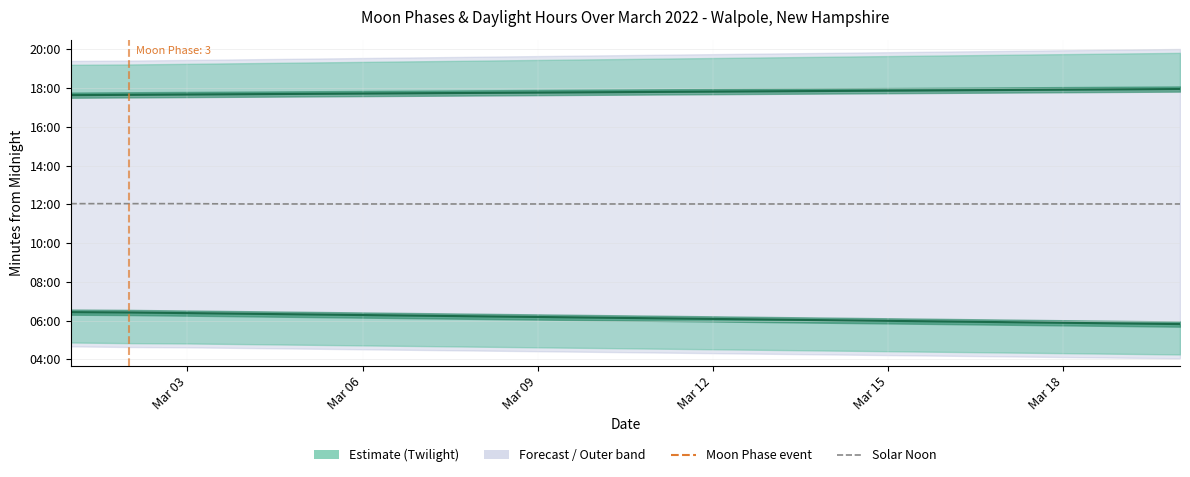

The Solar Noon series shows 441 at 15. True or false?

False